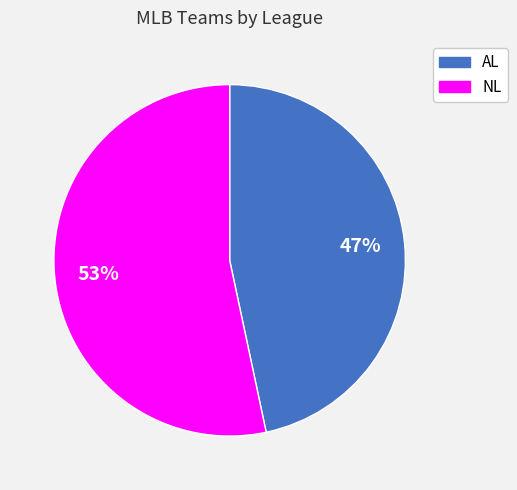

The NL slice represents 53% of the pie. True or false?

True